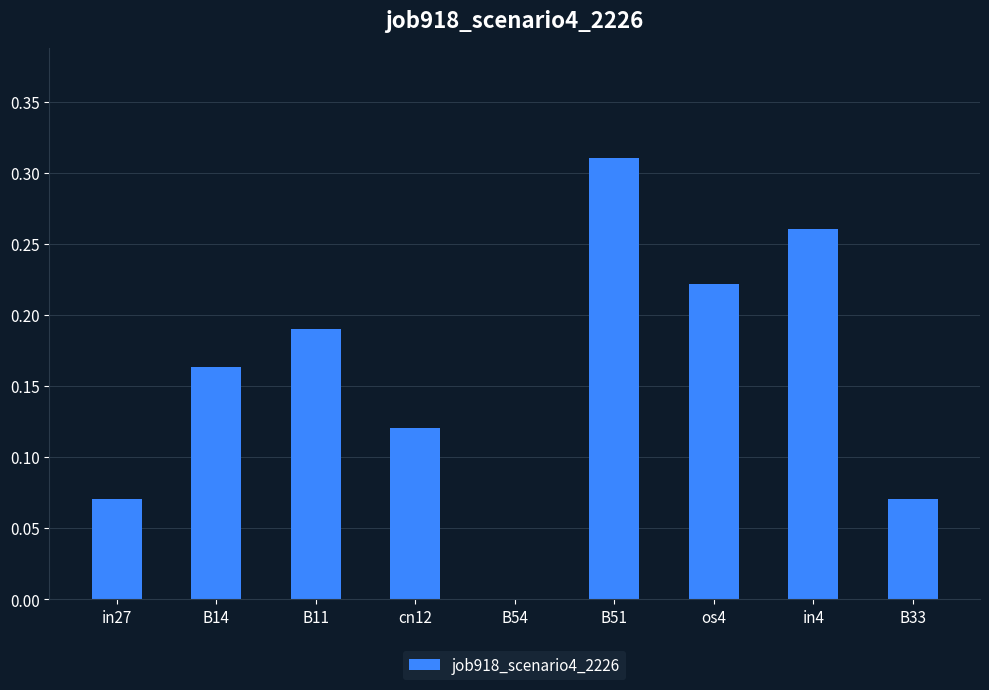

Where is the data nearest to the value 0?

B54